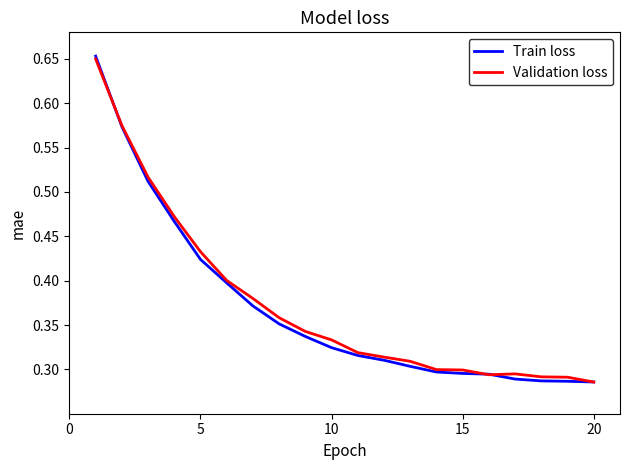

Reading left to right, what are all the values shown in this chart?

Train loss: 0.7	0.6	0.5	0.5	0.4	0.4	0.4	0.4	0.3	0.3	0.3	0.3	0.3	0.3	0.3	0.3	0.3	0.3	0.3	0.3
Validation loss: 0.7	0.6	0.5	0.5	0.4	0.4	0.4	0.4	0.3	0.3	0.3	0.3	0.3	0.3	0.3	0.3	0.3	0.3	0.3	0.3